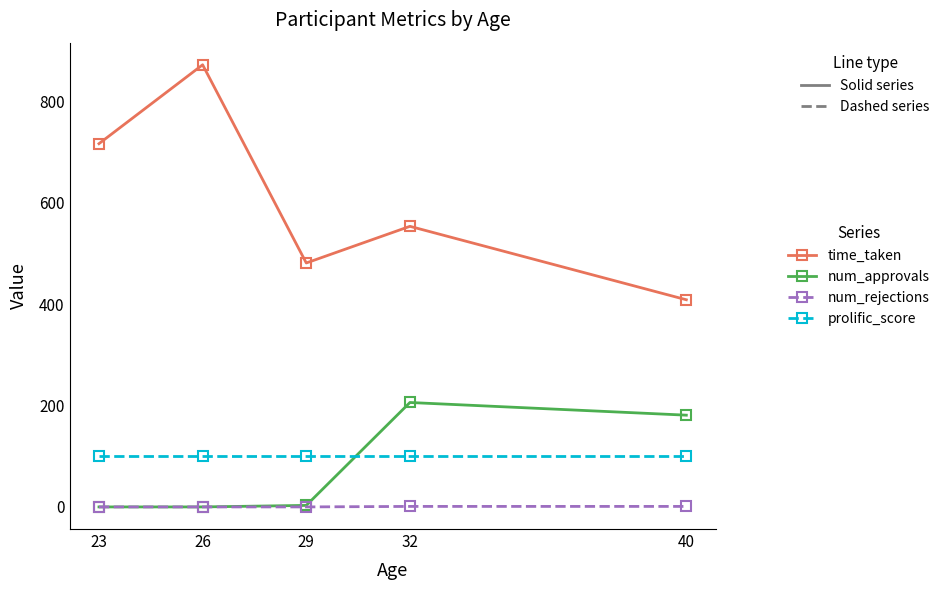

Is it true that prolific_score equals 136.3 at 29?

False